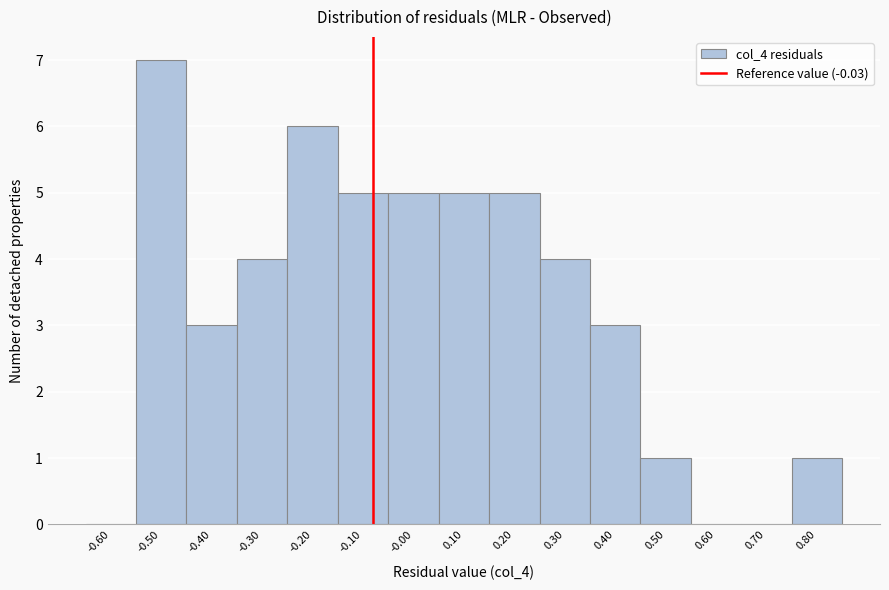

Reading left to right, what are all the values shown in this chart?

-0.60=0	-0.50=7	-0.40=3	-0.30=4	-0.20=6	-0.10=5	-0.00=5	0.10=5	0.20=5	0.30=4	0.40=3	0.50=1	0.60=0	0.70=0	0.80=1